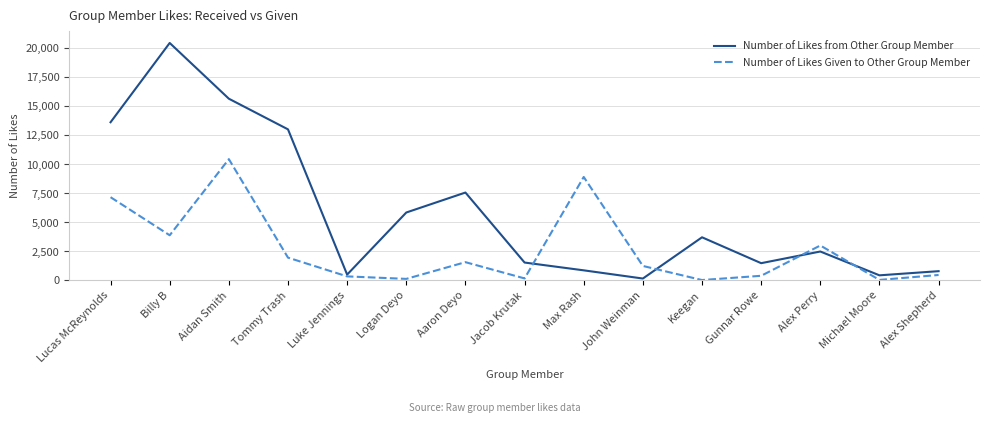

What is the average value of the Number of Likes Given to Other Group Member series?

2660